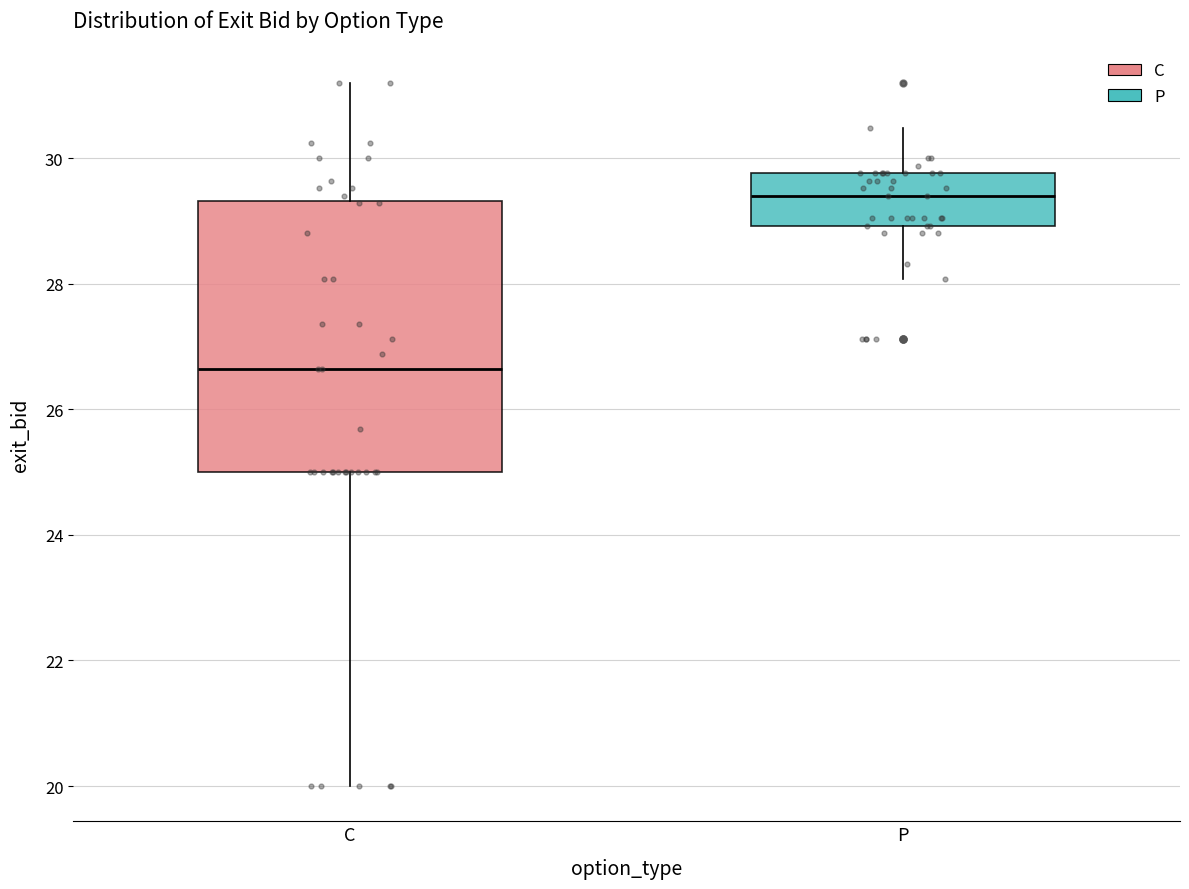

Where does the median line of the box for P sit on the y-axis? The values are not printed on the chart, so give them approximately, as read against the axis.

29.4